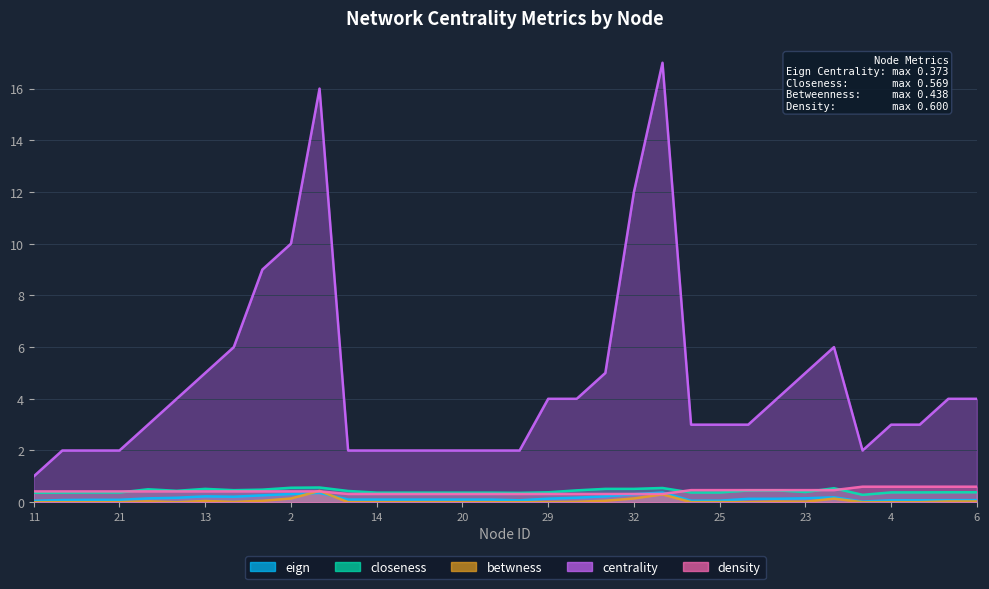

How many interior local peaks does the eign series have?

4